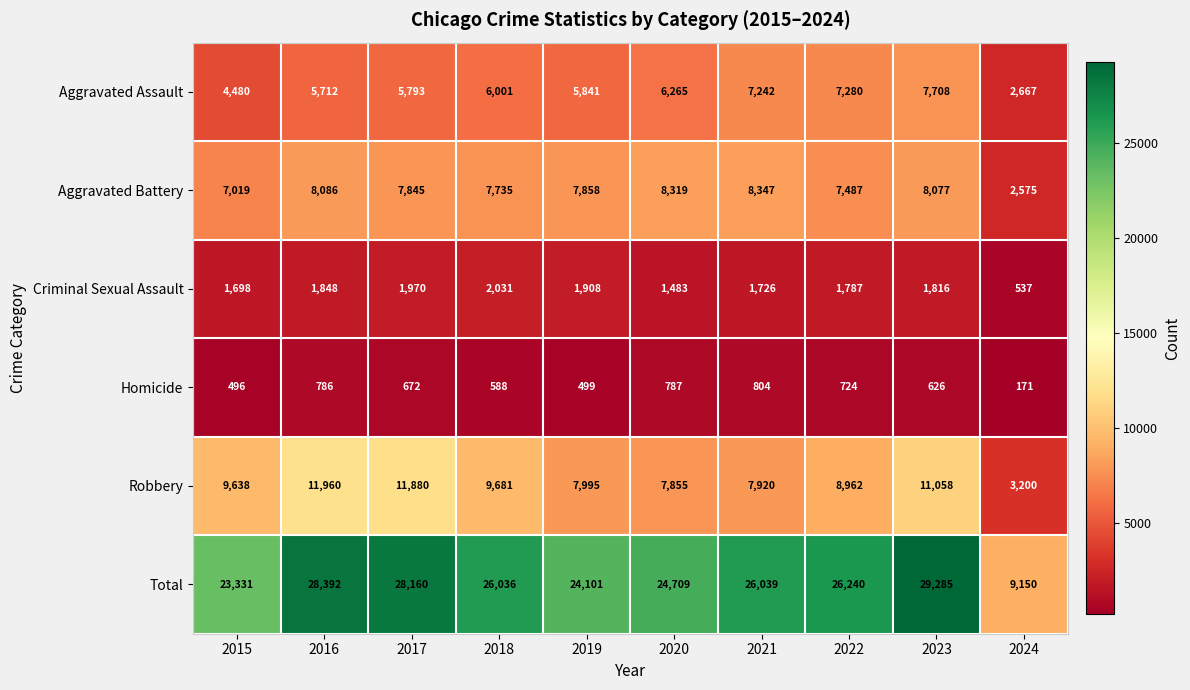

What is the average value of the Aggravated Battery series?

7335